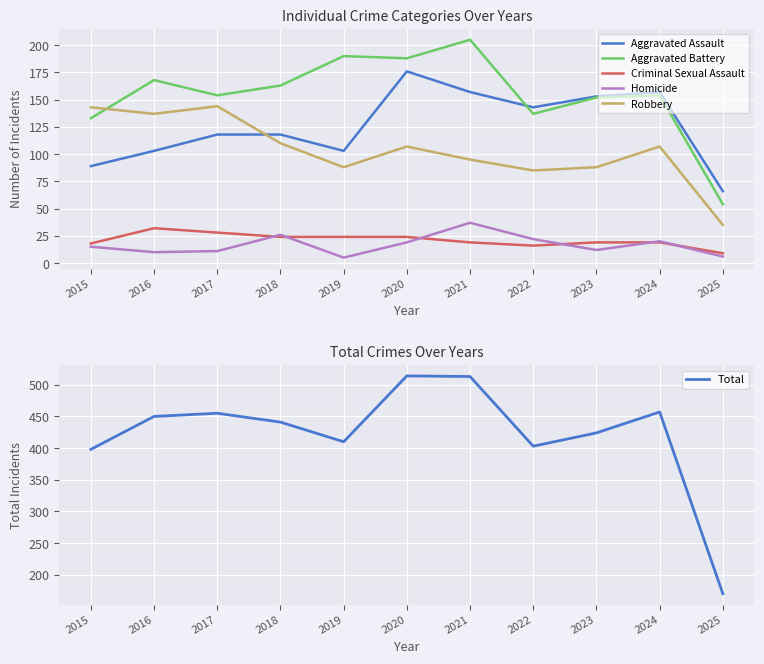

At which label is Robbery closest to 89?

2019